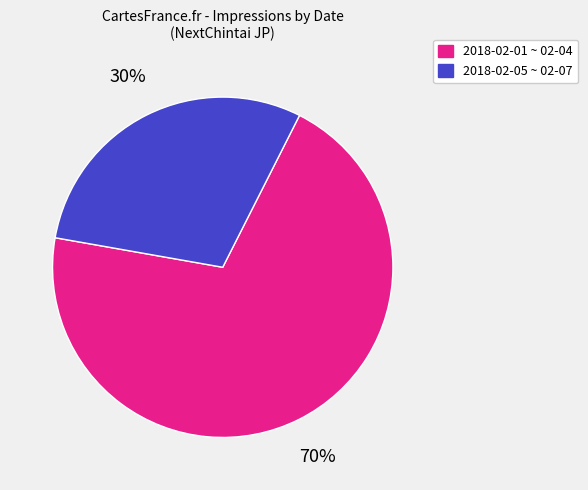

To the nearest percent, what is the average slice percentage?

50%